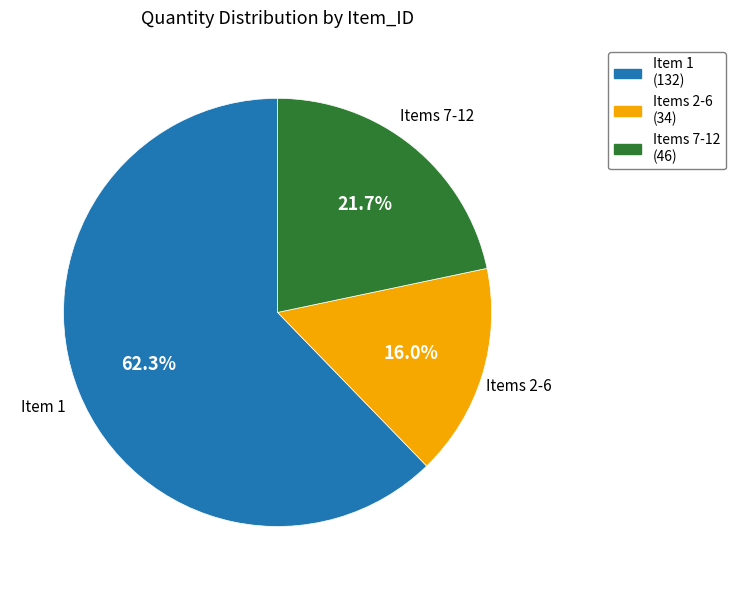

How many slices are in this pie chart?

3